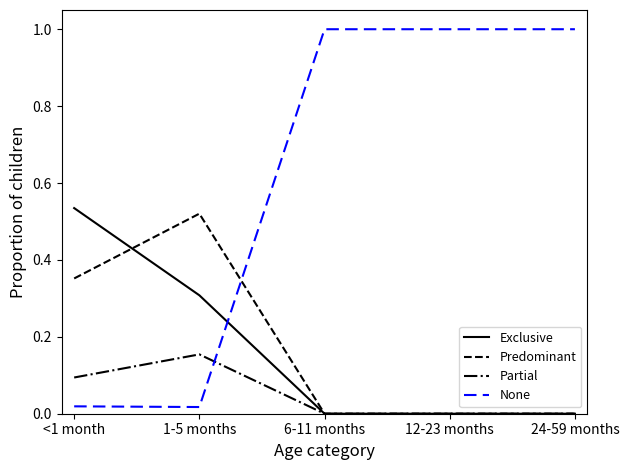

True or false: Predominant has a value of -0.2 at 12-23 months.

False